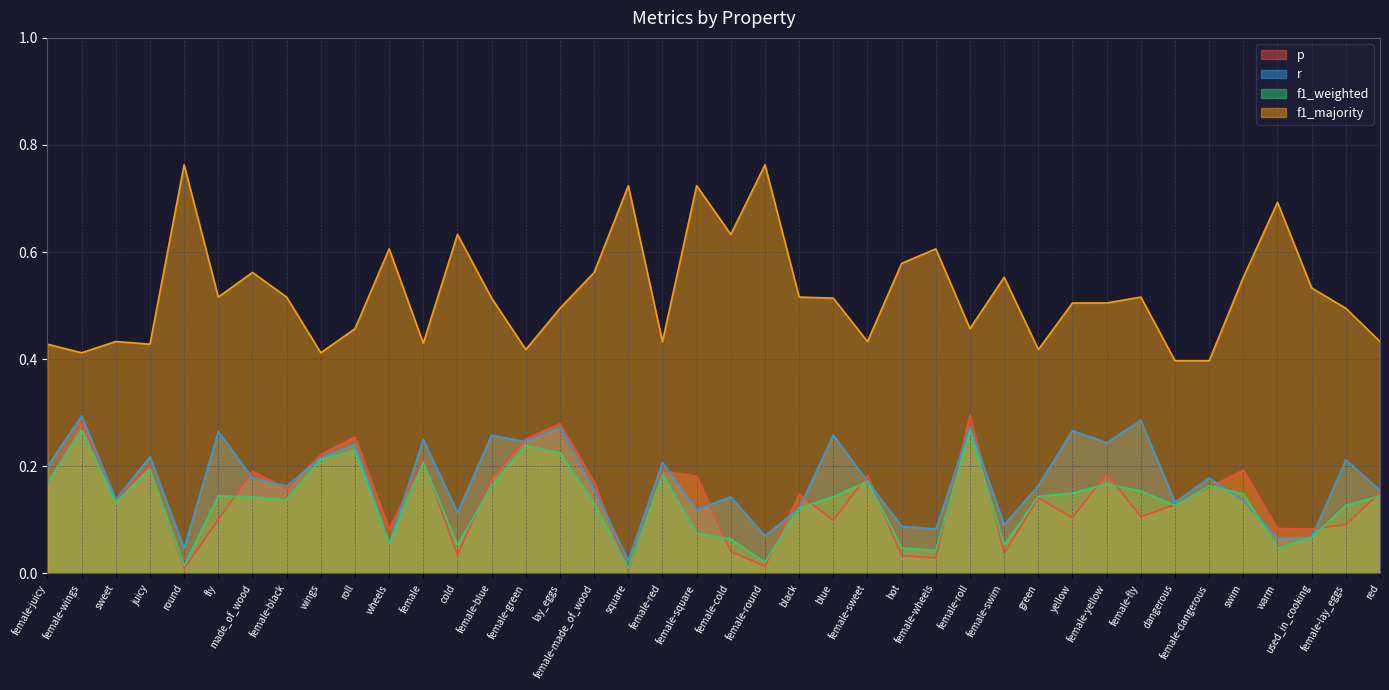

Does the chart display data point markers on the line(s)?

No